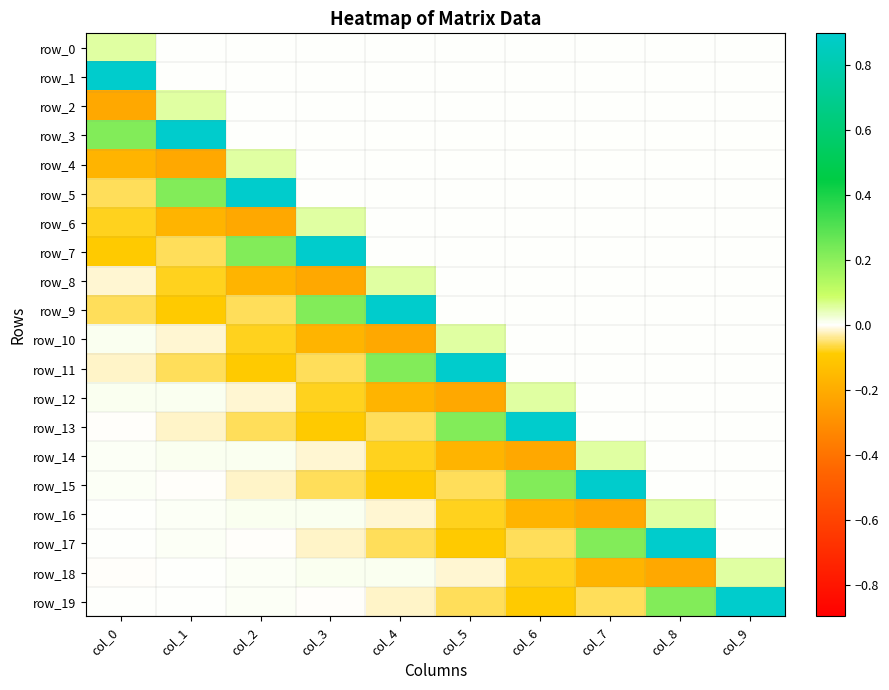

List the labels in order of row_9 value, smallest first.

col_1, col_0, col_2, col_5, col_6, col_7, col_8, col_9, col_3, col_4